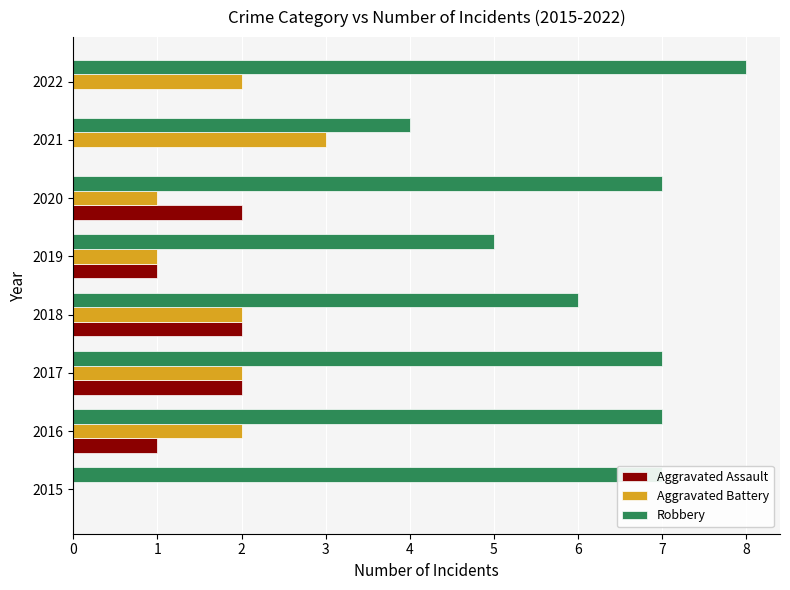

Count the number of categories in the chart.

8